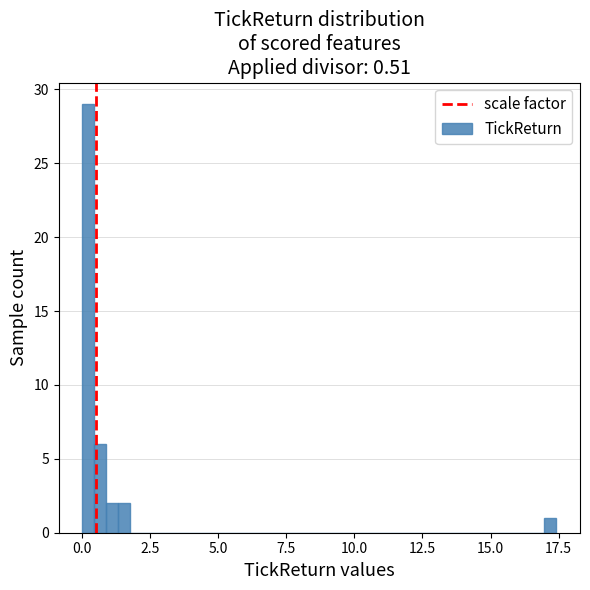

Around what value on the x-axis is the tallest bar? Give the approximate position of its centre, as read against the axis.

0.0